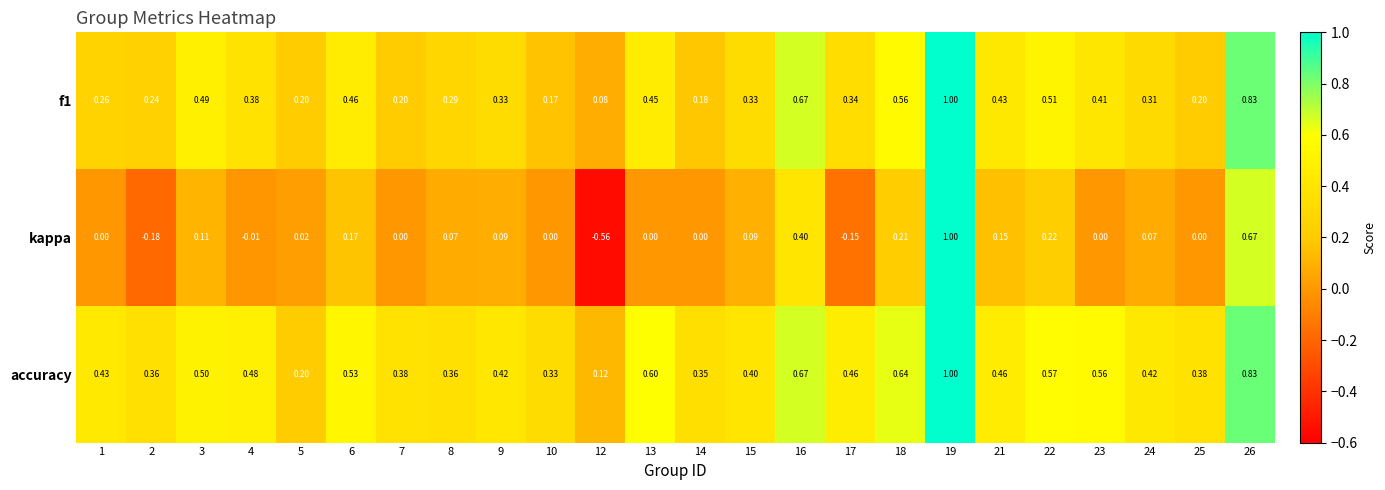

How many data points does each series have?

24